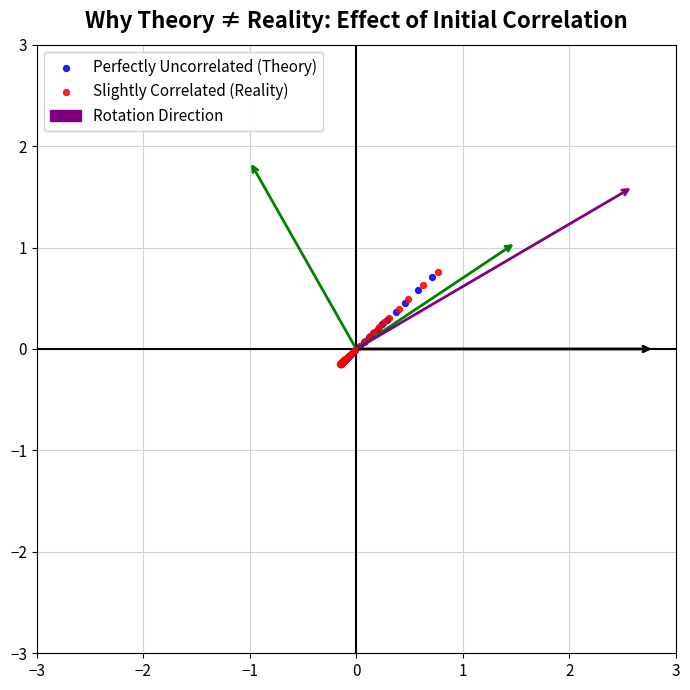

Which series has the largest Y range (max minus min)?

Slightly Correlated (Reality)